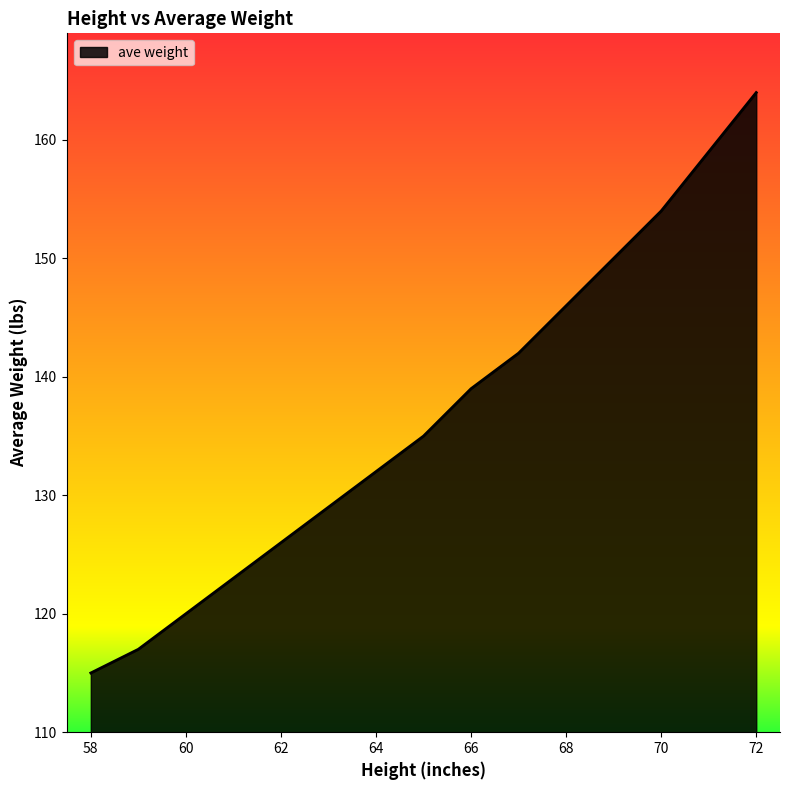

What is the greatest value displayed?

164